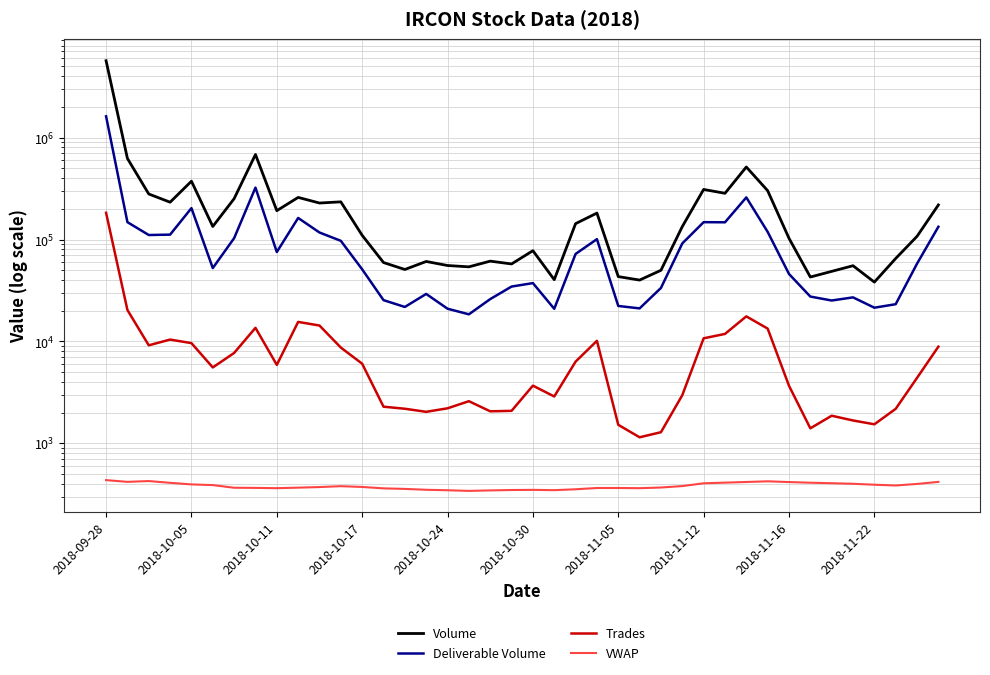

True or false: Deliverable Volume has a value of 57837.1 at 26.

False